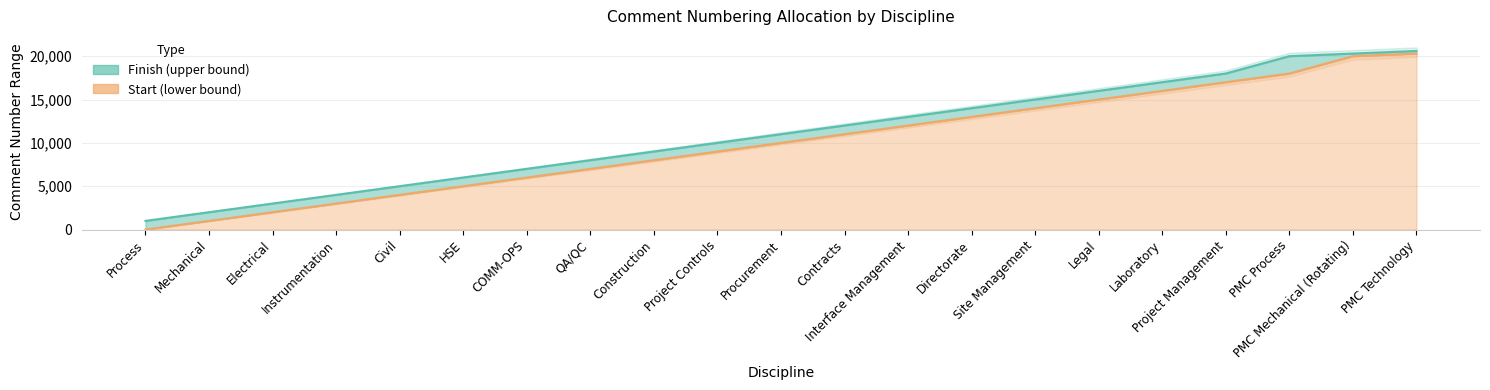

True or false: Start and Finish intersect in this chart.

False